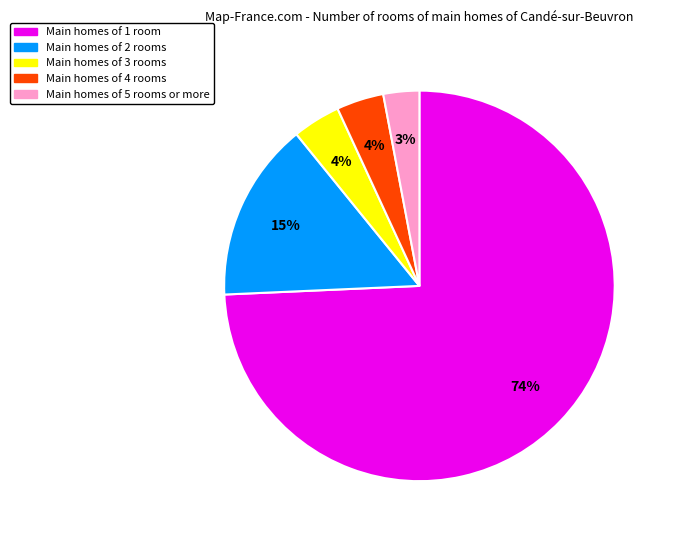

To the nearest percent, what portion does Main homes of 3 rooms represent?

4%